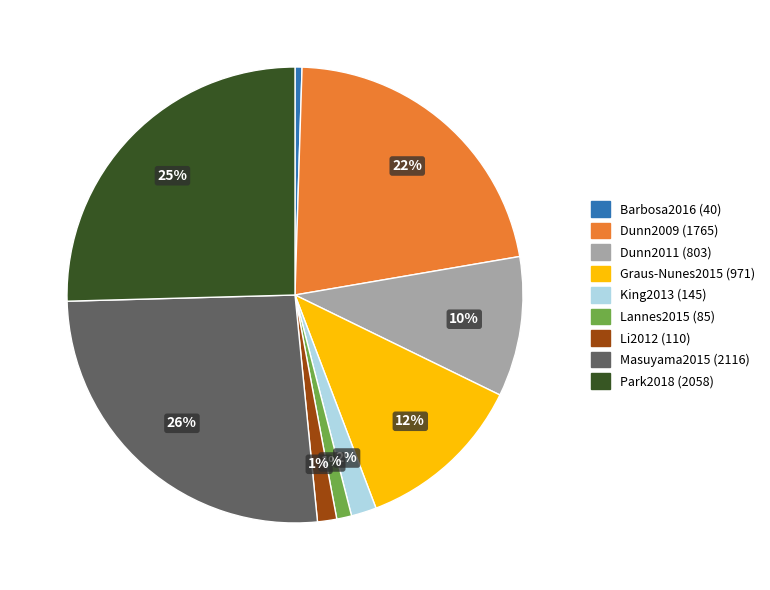

Is it true that Dunn2011 is 17% of the pie?

False